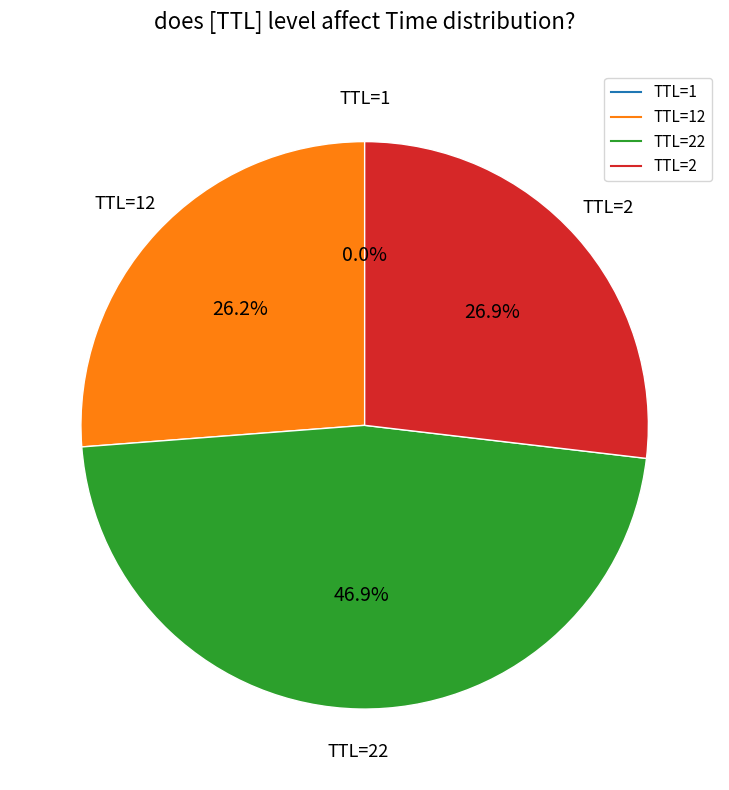

Is there any slice that represents more than half of the pie?

No